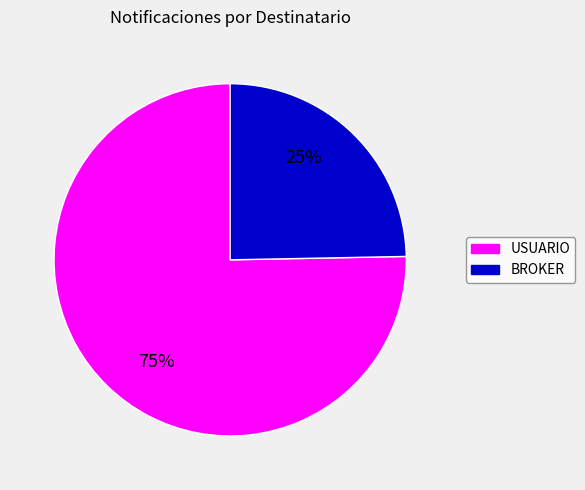

Is there any slice that represents more than half of the pie?

Yes